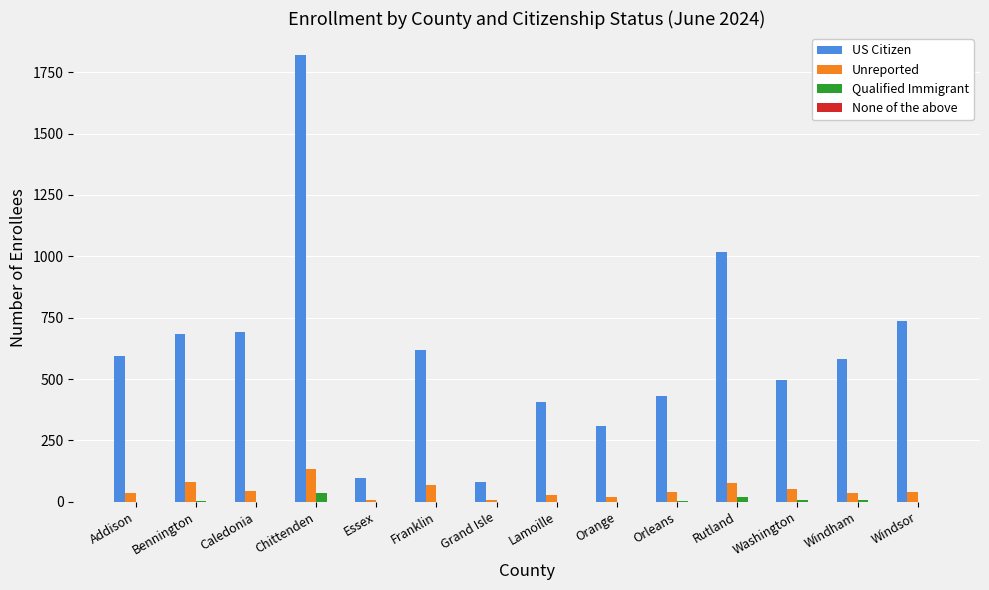

Which category has the highest value in the Unreported series?

Chittenden